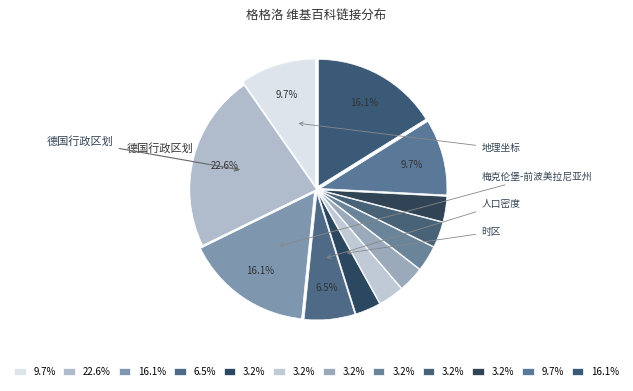

How many slices are in this pie chart?

12